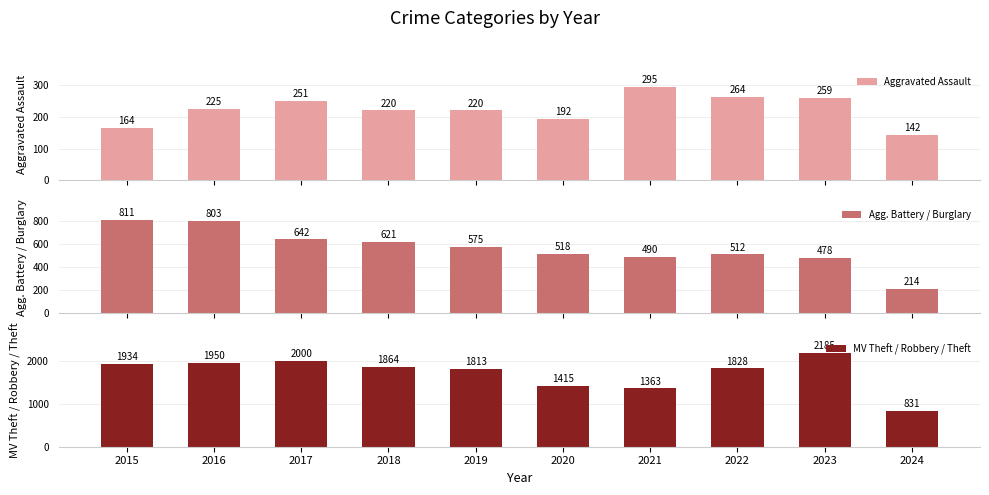

What is the difference between the second highest and minimum values in the Aggravated Assault series?

122